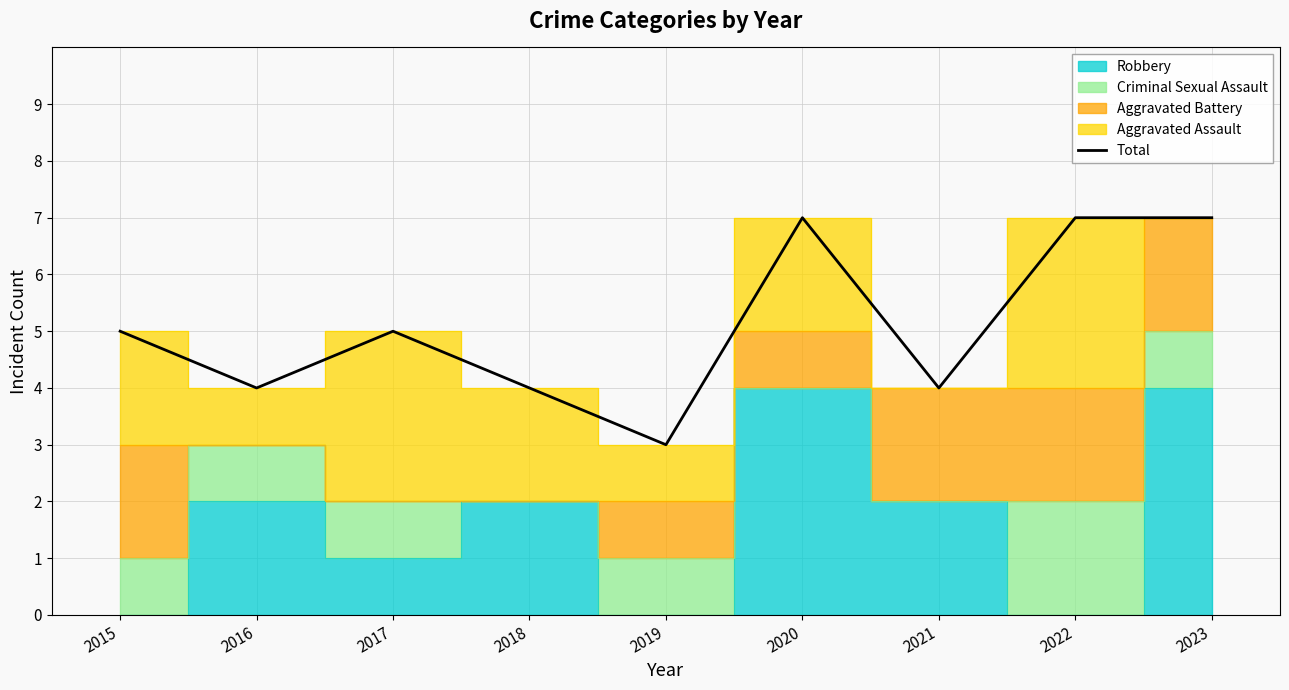

The value at 2019 is 3. True or false?

True